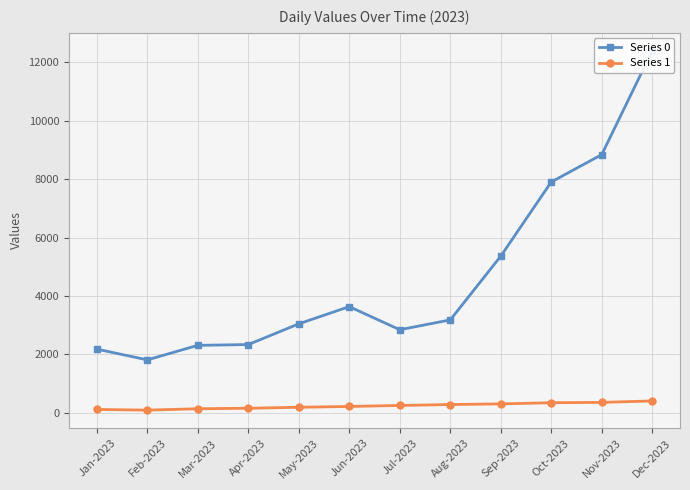

Where does the Series 1 series first go above 246?

Aug-2023